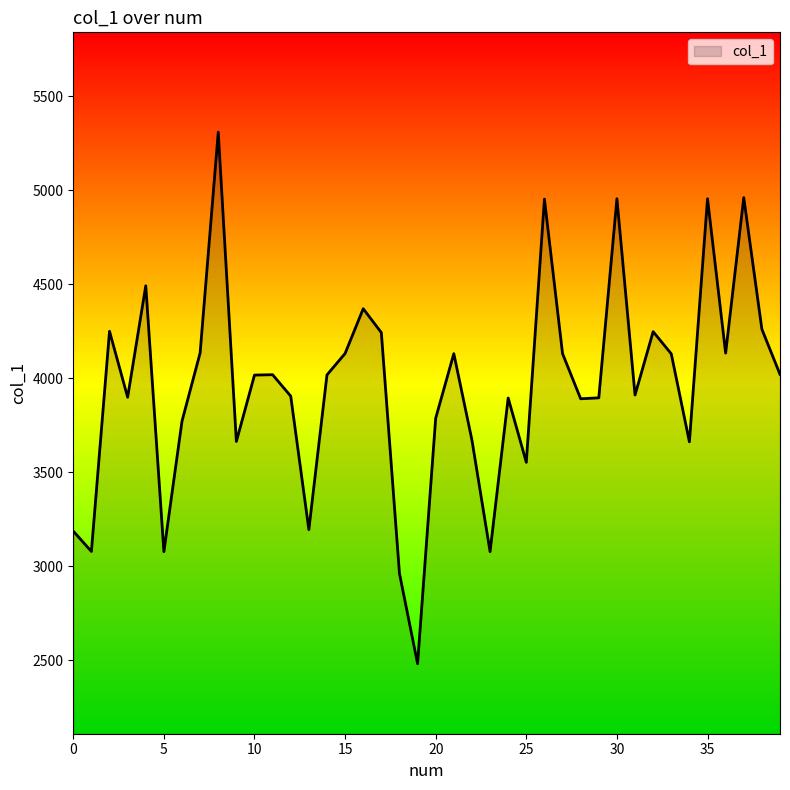

What is the minimum value shown in the chart?

2483